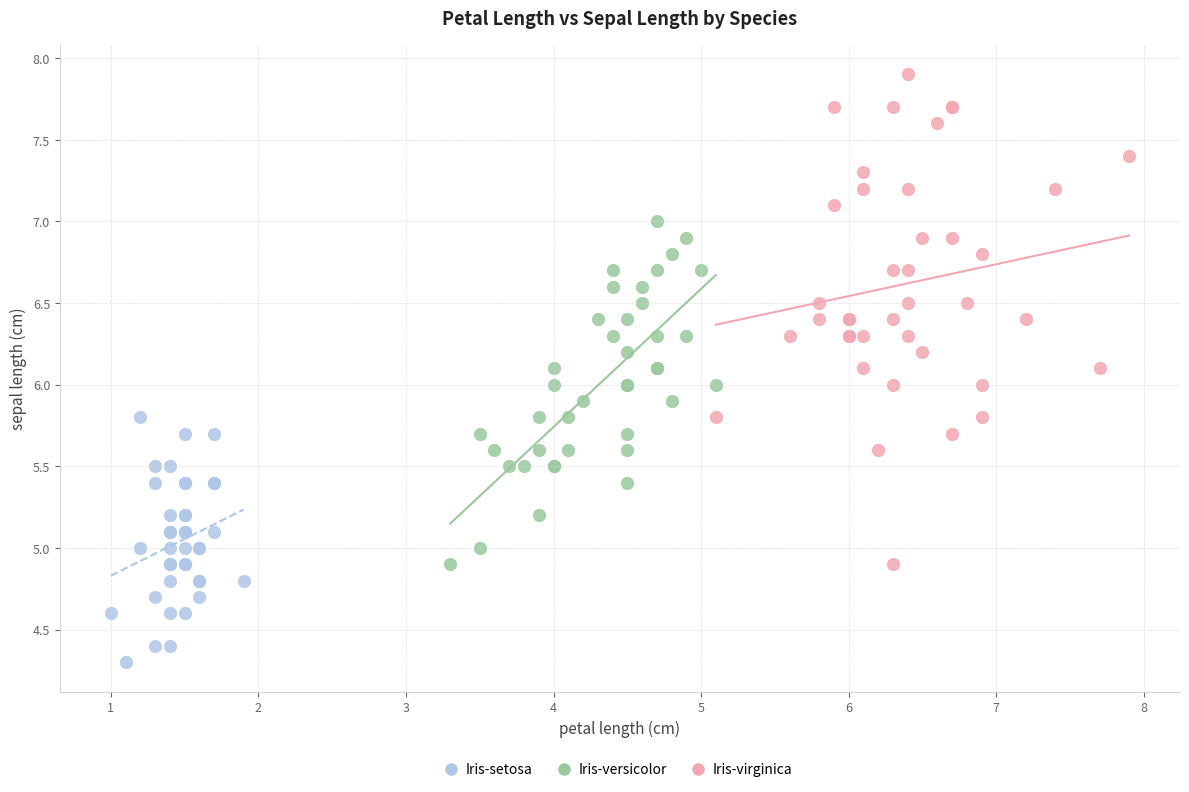

Which series has the widest spread of Y values?

Iris-virginica